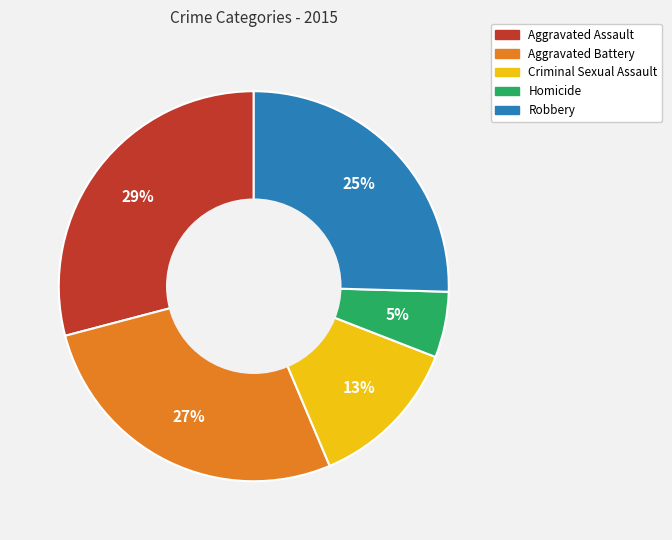

Rank the categories by value from highest to lowest.

Aggravated Assault, Aggravated Battery, Robbery, Criminal Sexual Assault, Homicide